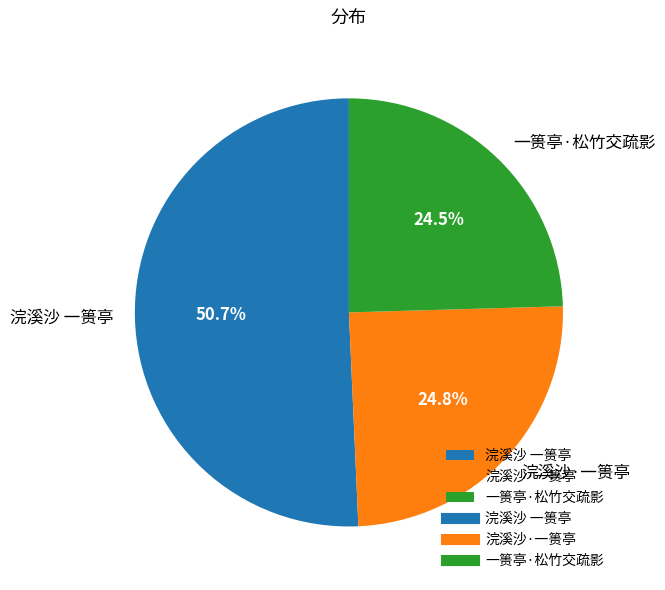

True or false: 一篑亭·松竹交疏影 accounts for 18% of the total.

False